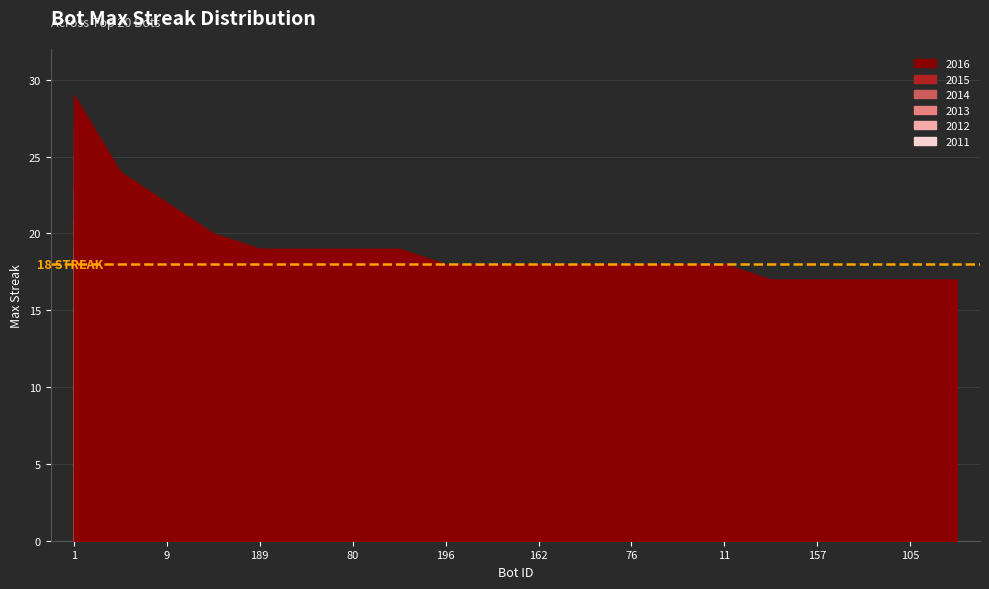

What is the value of the maxStreak_2015 point at the 18th from the left?

15